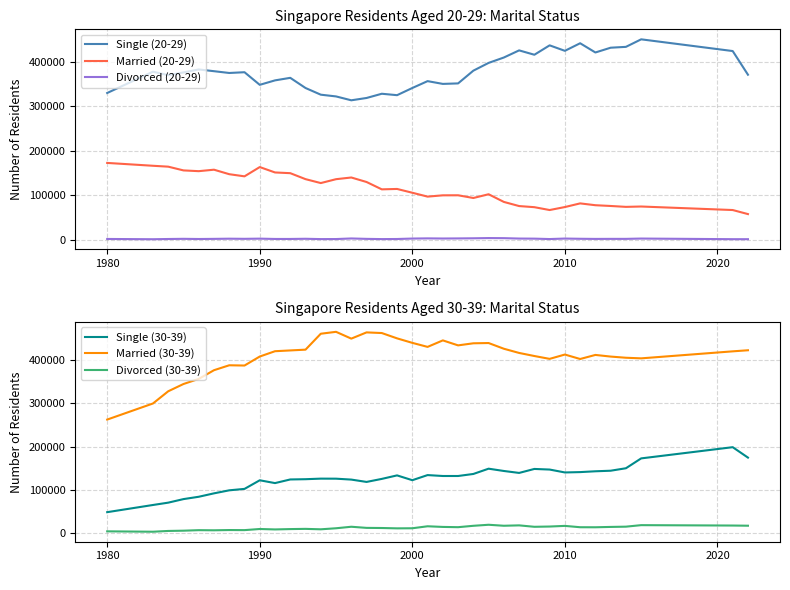

Reading right to left, extract all data points from this chart.

Single (20-29): 370600	423700	450000	433100	431200	420500	441200	424200	436500	415400	425200	409200	397100	379700	351100	350000	356200	340800	324700	327900	318400	313200	321900	325800	340800	363600	357900	347900	376200	374500	378500	382400	375700	369600	377400	329600
Married (20-29): 57900	67000	74900	74100	76100	77800	81900	73700	67000	73400	75900	85200	102400	94000	100100	100000	97100	105800	114300	113400	129900	140000	136200	127500	136300	149700	151300	163400	142600	147400	157500	154200	155900	164300	166300	172700
Divorced (20-29): 1600	1600	3000	2300	2300	2200	2500	3000	1900	2800	3000	3900	4100	3600	3300	3100	3400	3000	2000	1800	2300	3200	1900	1800	2500	2100	2100	2800	2400	2700	2300	2000	2400	2000	1500	2100
Single (30-39): 174900	199000	173100	150300	144600	143300	141400	140600	147300	148700	139500	144000	149300	137100	132400	132400	134500	122700	133800	125700	118700	124100	126200	126300	125000	124400	116000	122500	102600	99300	92300	84400	79000	70800	65400	48800
Married (30-39): 423000	420500	404300	405700	408400	412200	402800	413100	403100	409700	416800	426500	439700	439100	434300	445800	430800	440100	450500	462800	464300	449900	465600	461200	424400	422600	420800	408500	387700	388300	376900	356800	345000	328200	300000	262800
Divorced (30-39): 17500	17900	18800	15300	14700	13900	14000	17100	15600	15000	18300	17400	19700	17300	14100	14700	16200	11600	11400	12200	12500	15100	11600	9200	10200	9700	8900	9900	7300	7500	6900	7200	6000	5400	3600	4500